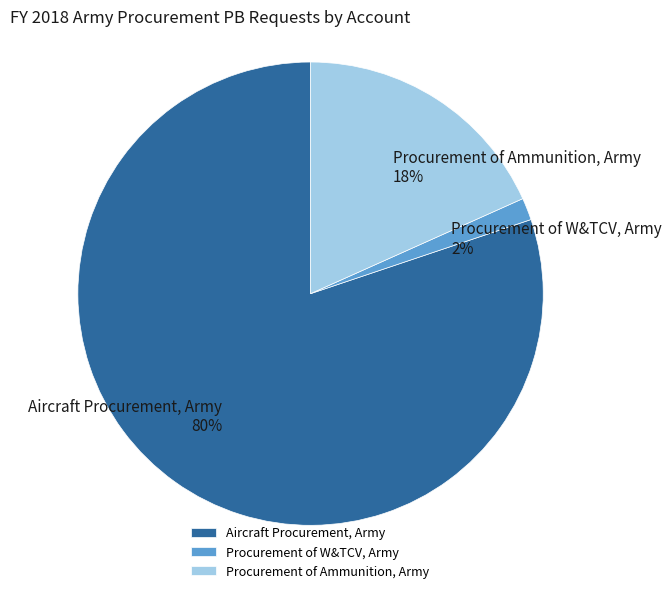

Is there any slice that represents more than half of the pie?

Yes